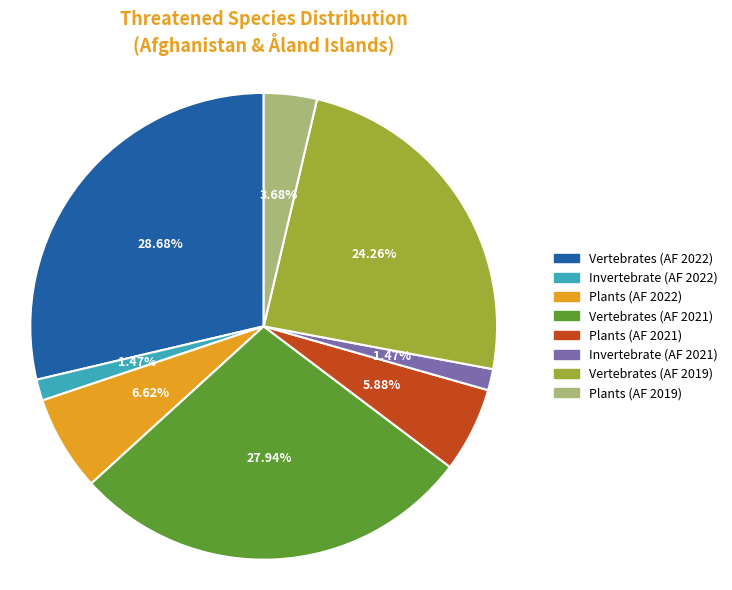

Is there a majority slice in this chart?

No